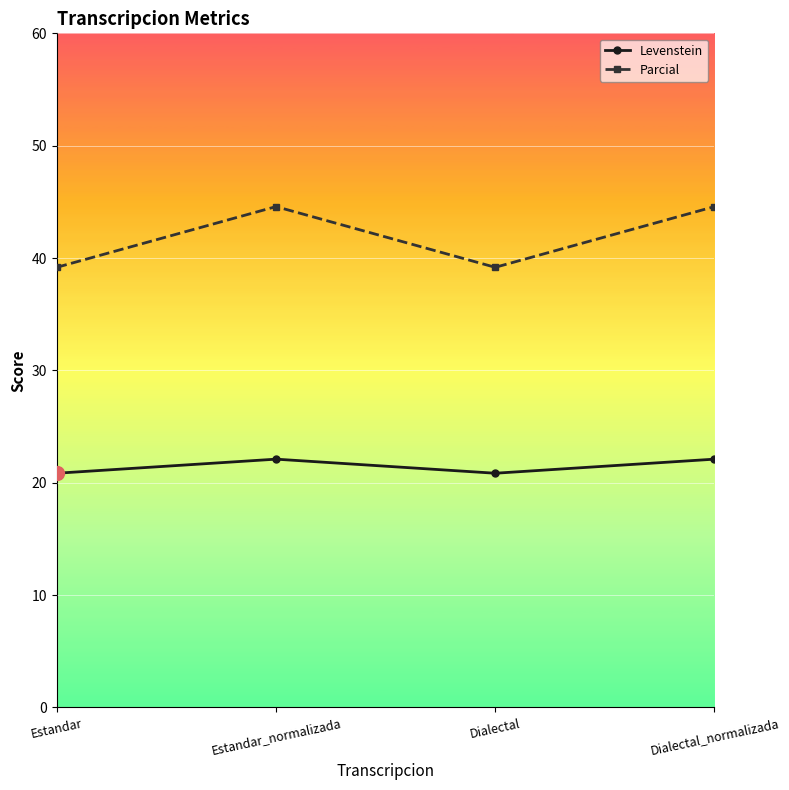

Is the value of Parcial at Dialectal greater than the value of Levenstein at Estandar_normalizada?

Yes